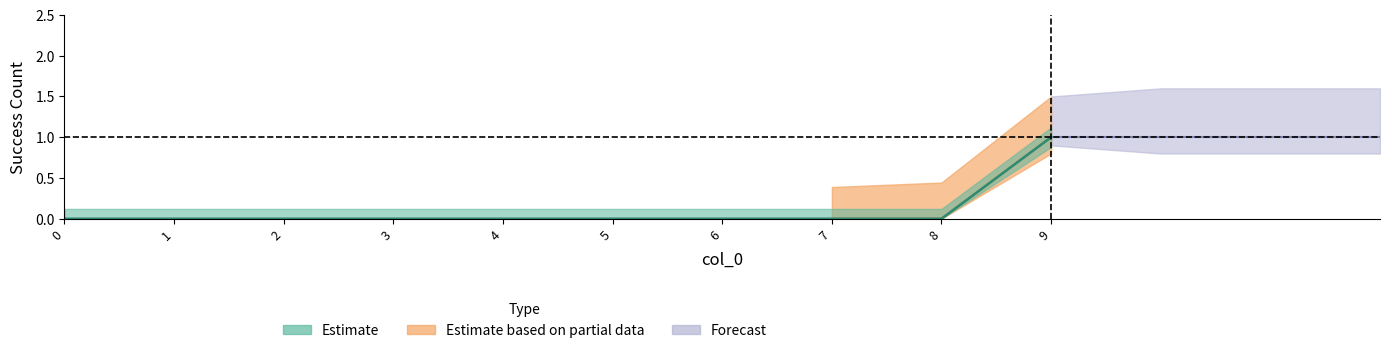

What is the maximum value shown in the chart?

1